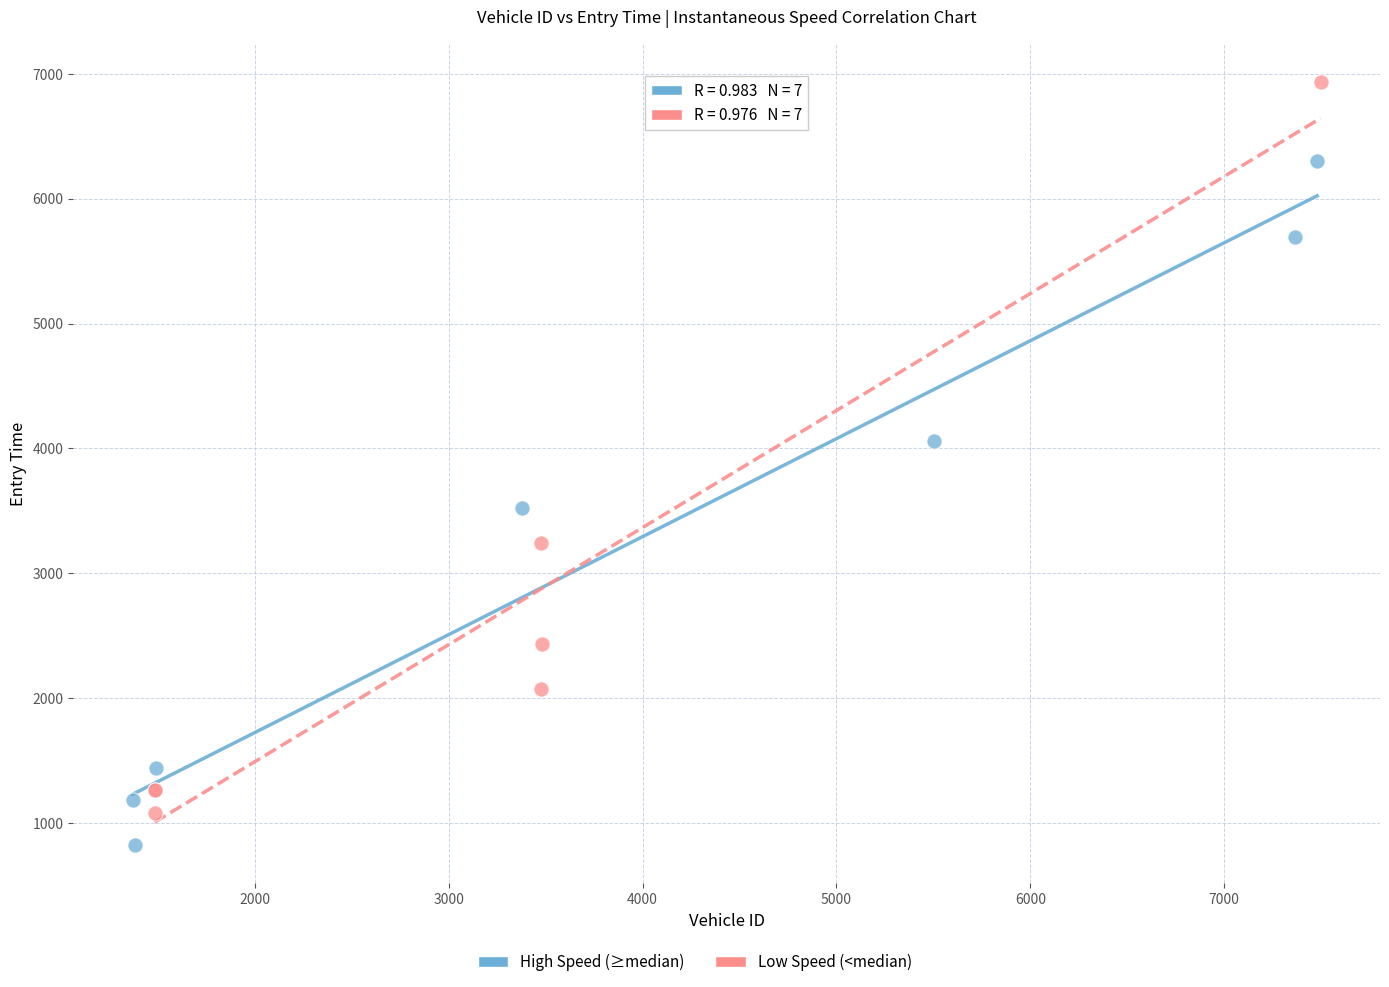

Which series has the largest Y range (max minus min)?

Low Speed (<median)